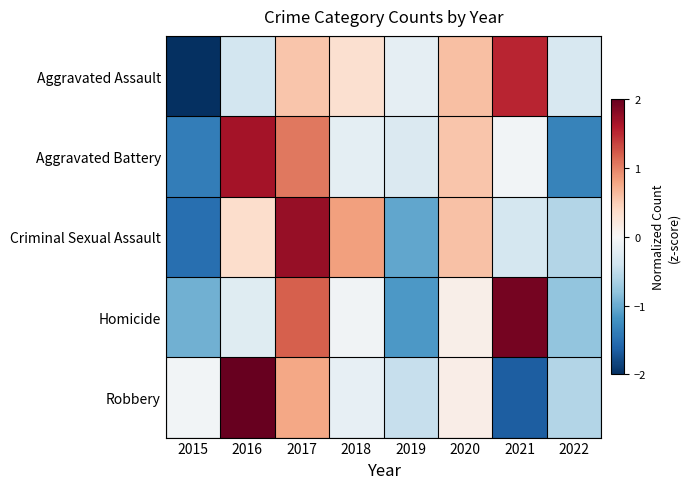

At how many categories does at least one series exceed 0?

5